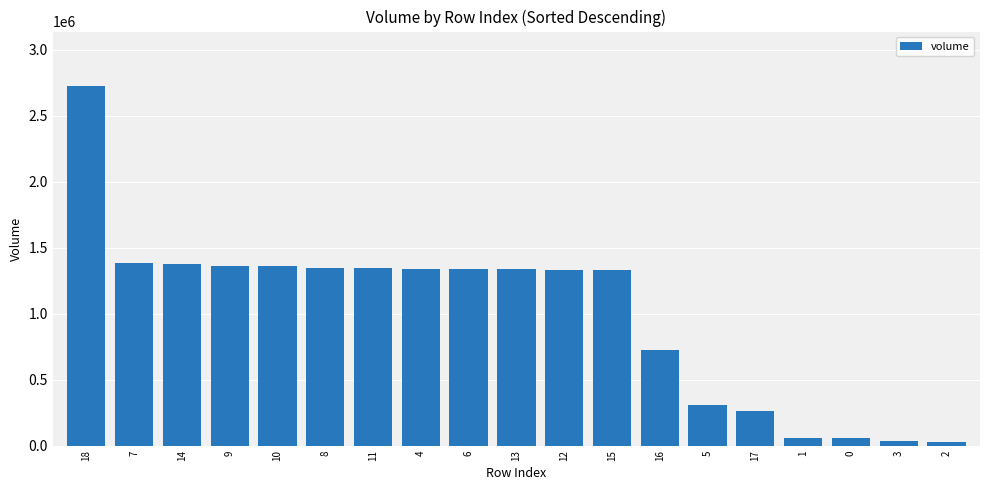

What is the difference between the maximum and second lowest values?

2697484.6